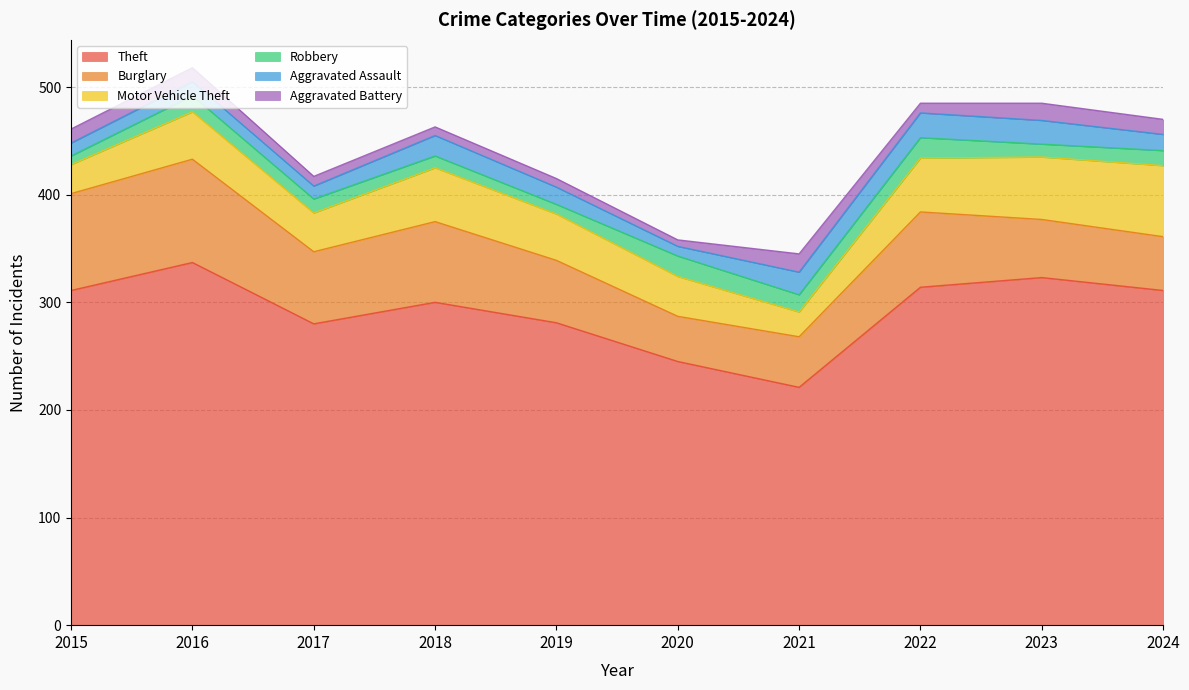

What is the sum of the Aggravated Assault values at 2019 and 2021?

37